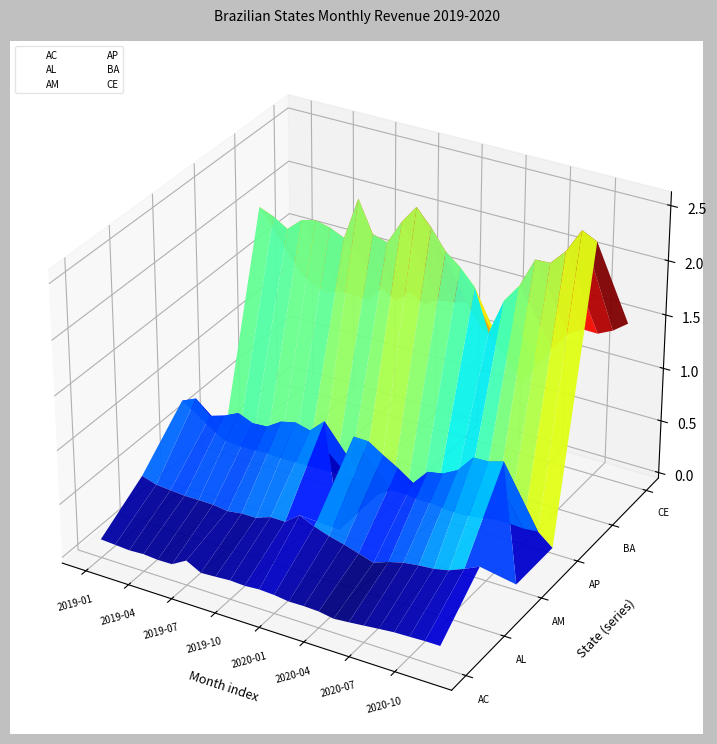

At which category does BA reach its first local valley?

2019-07